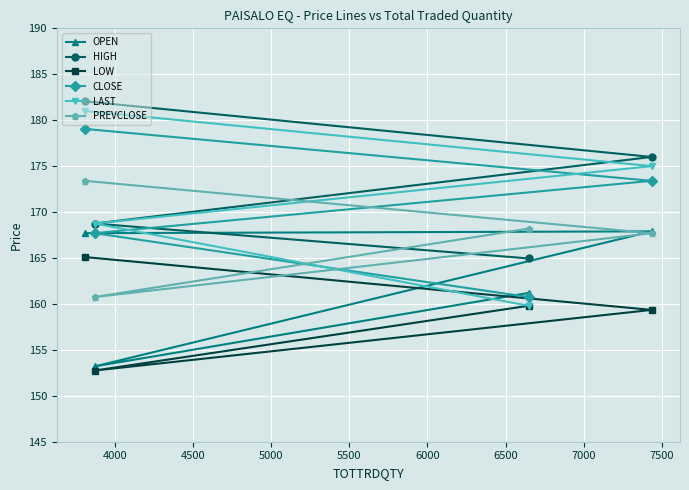

List the series in order of their peak value, highest first.

HIGH, LAST, CLOSE, PREVCLOSE, OPEN, LOW